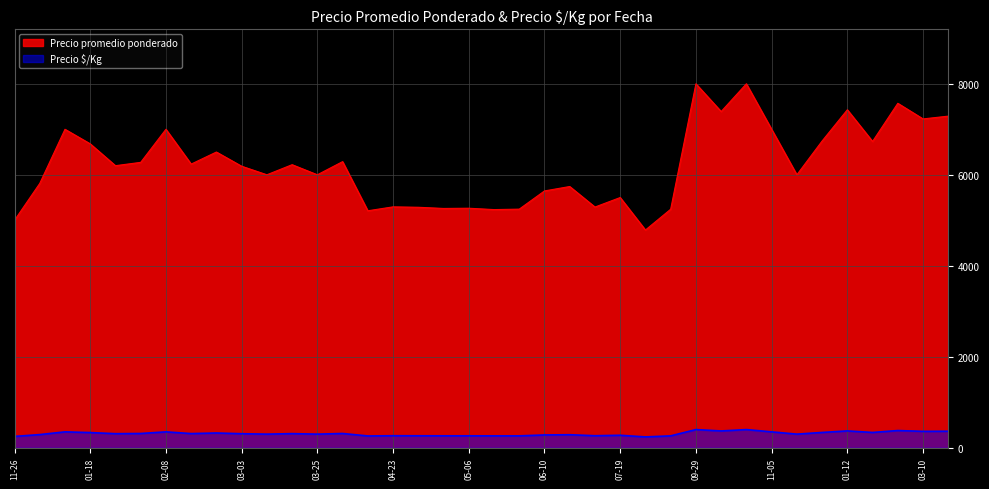

What is the lowest value of the Precio promedio ponderado series?

4786